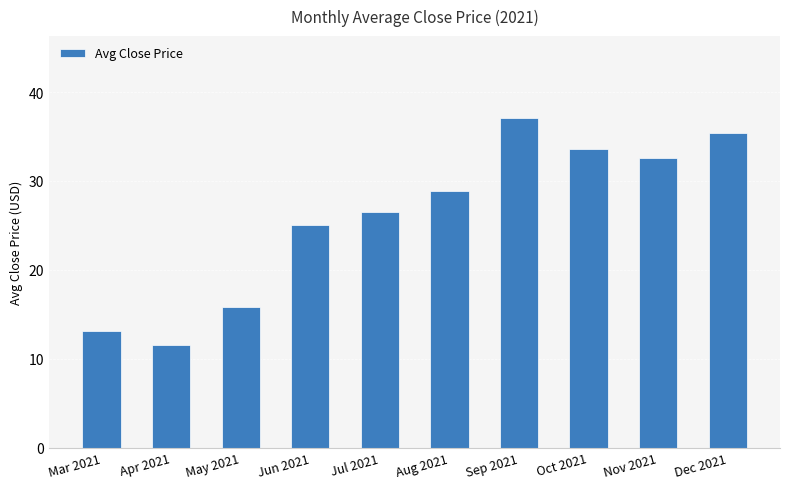

Reading left to right, extract all data points from this chart.

Mar 2021=13.2	Apr 2021=11.6	May 2021=15.9	Jun 2021=25.0	Jul 2021=26.5	Aug 2021=28.8	Sep 2021=37.0	Oct 2021=33.6	Nov 2021=32.5	Dec 2021=35.4